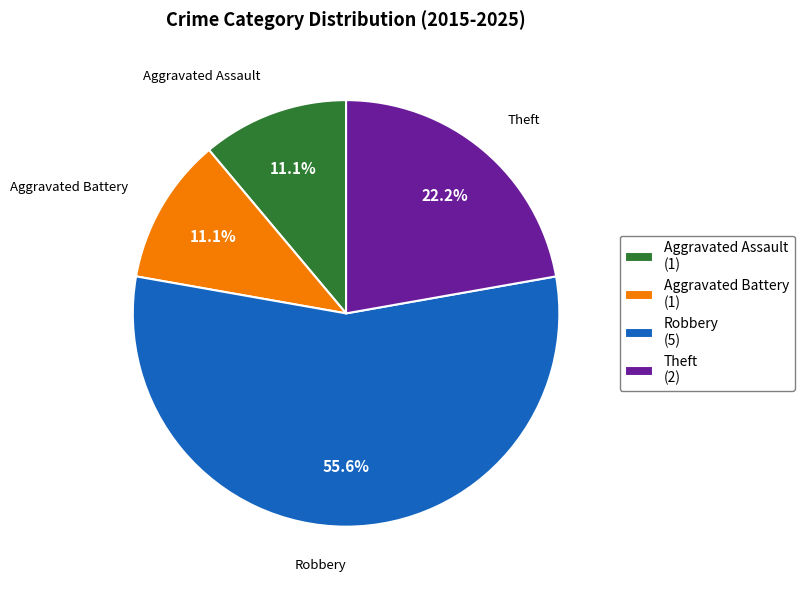

Does Robbery represent more than half of the total?

Yes